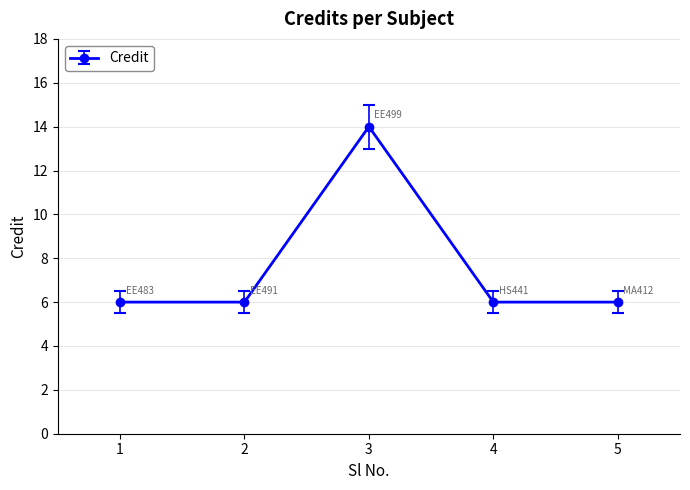

At which category does the chart reach its peak across all series?

3